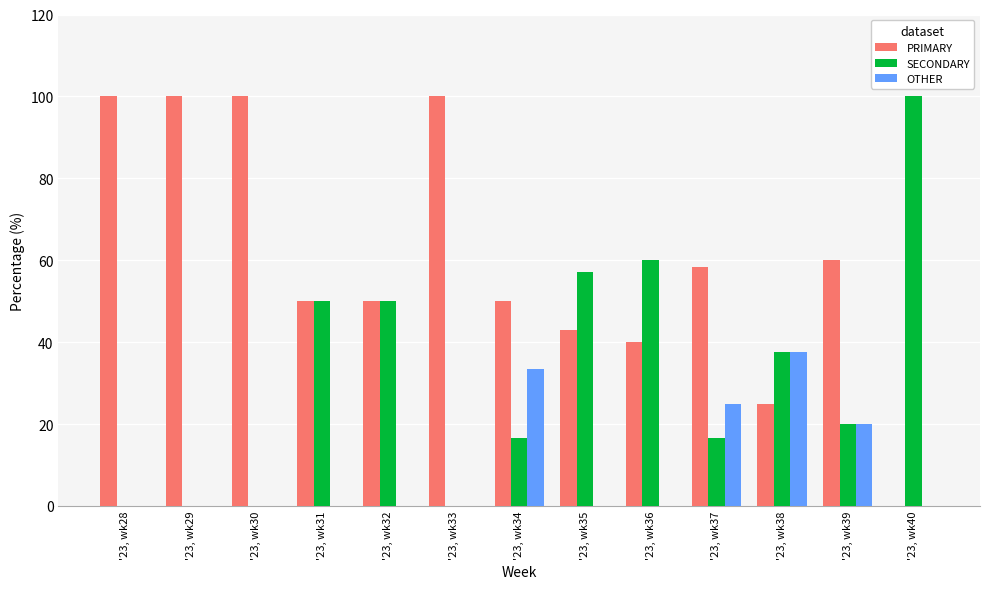

What is the total value across all series at '23, wk29?

100.0